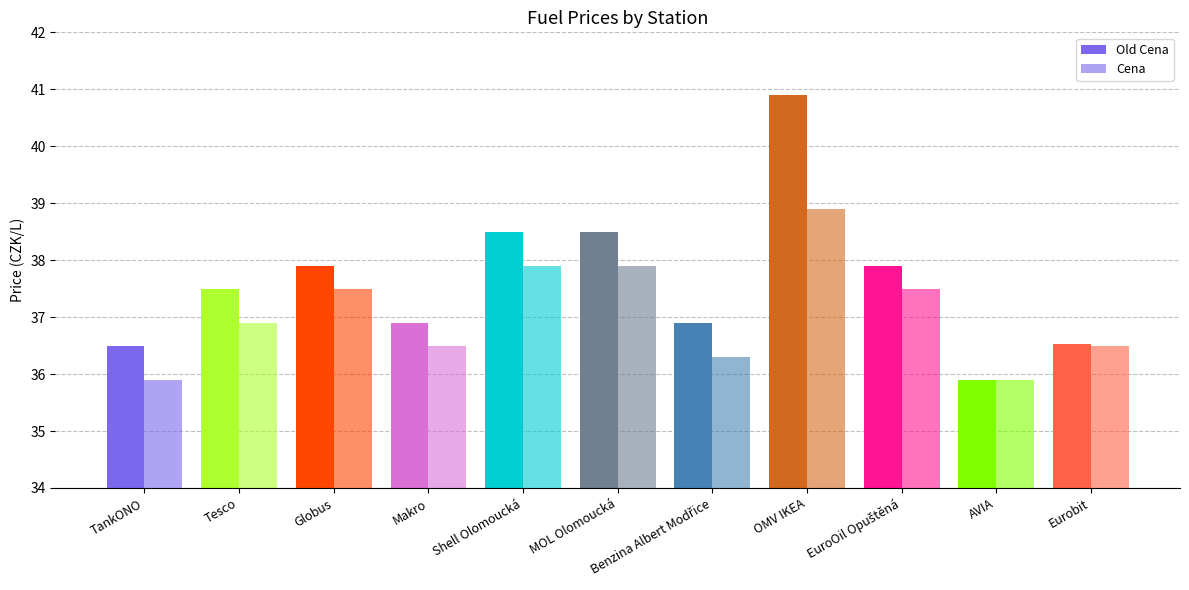

Between Eurobit and Makro, which is larger?

Makro